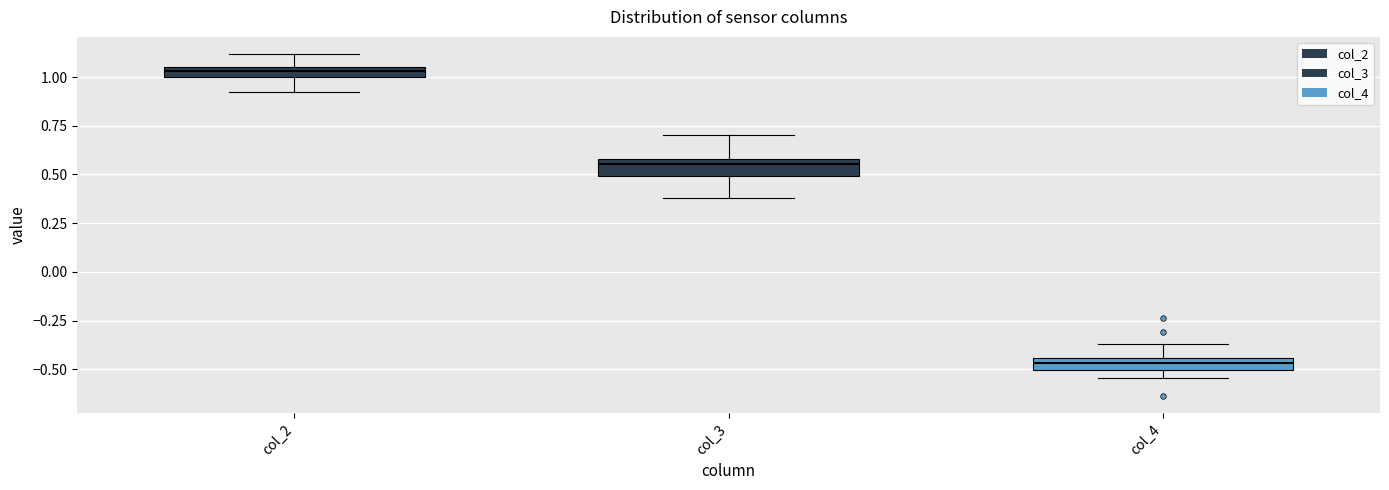

Where is the lower edge of the box for col_4 on the y-axis? The values are not printed on the chart, so give them approximately, as read against the axis.

-0.50